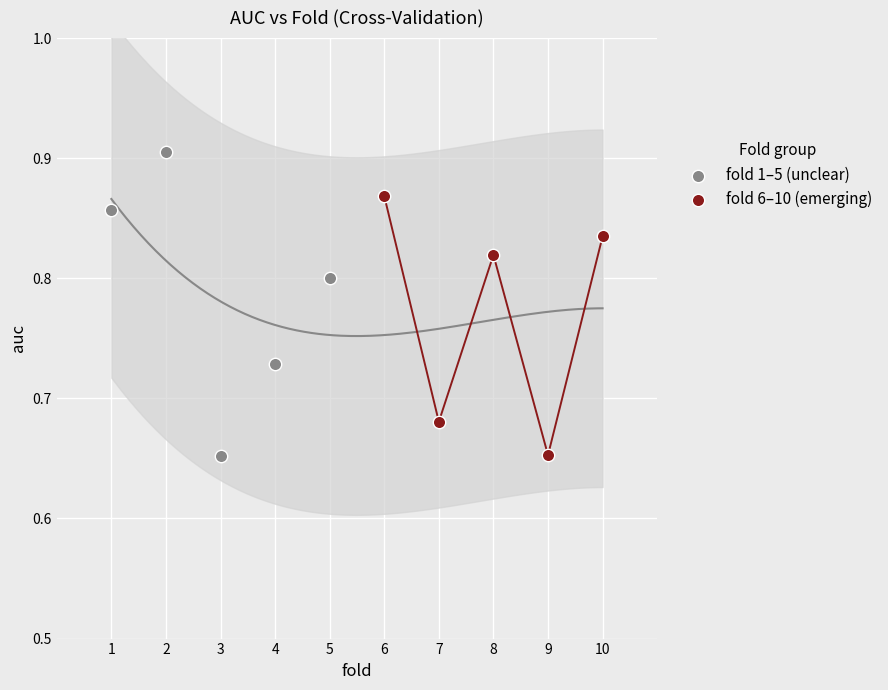

Which series contains the highest Y value?

fold 1–5 (unclear)